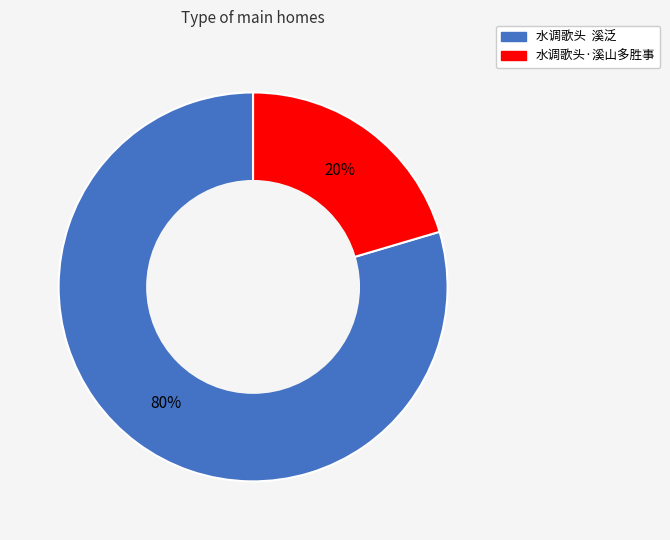

Is 水调歌头·溪山多胜事 the majority of the pie?

No